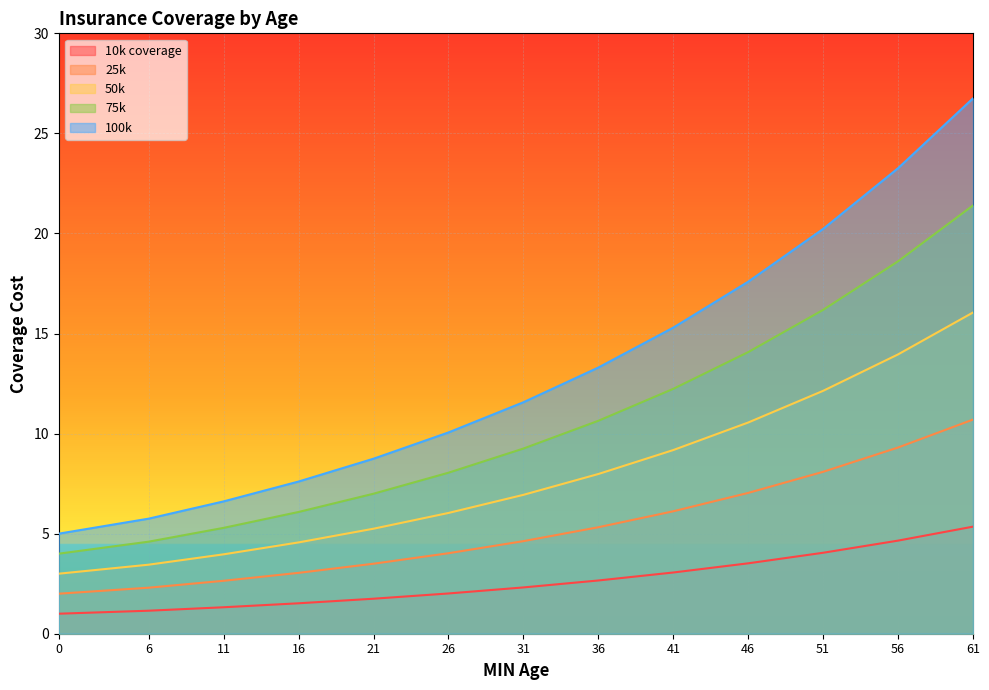

True or false: 100k has more than 2 interior local peaks.

False